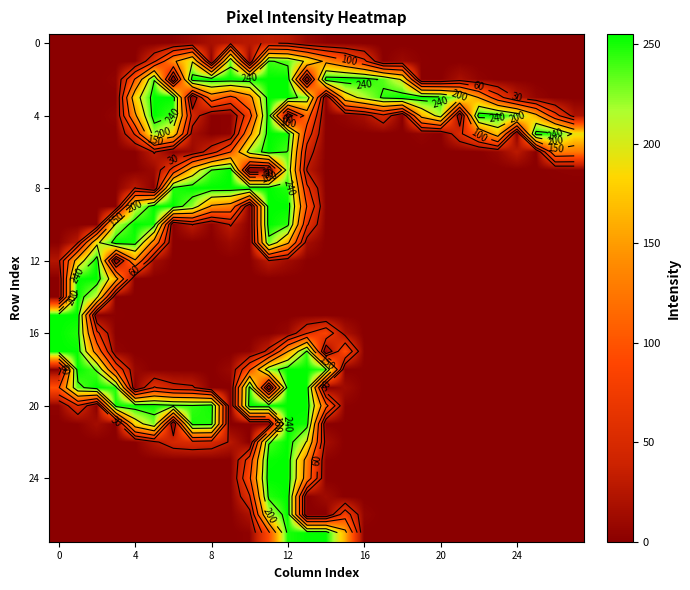

Which has a higher value, 26 or 24?

26